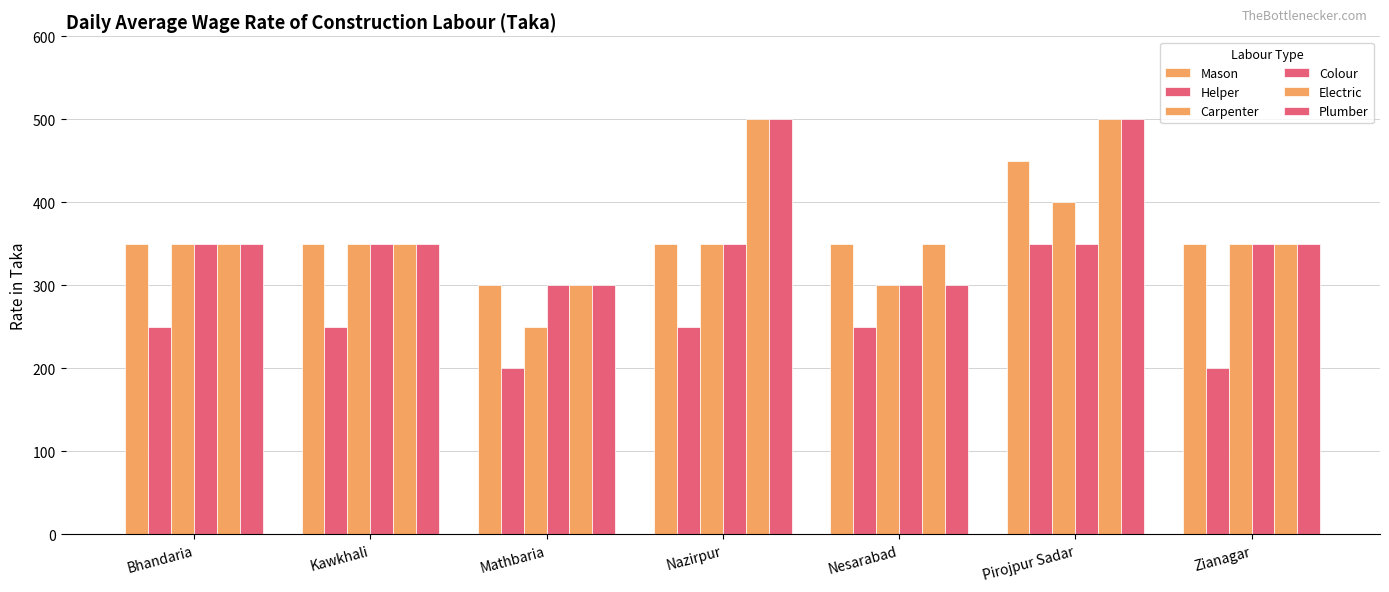

How many series are shown in this chart?

6